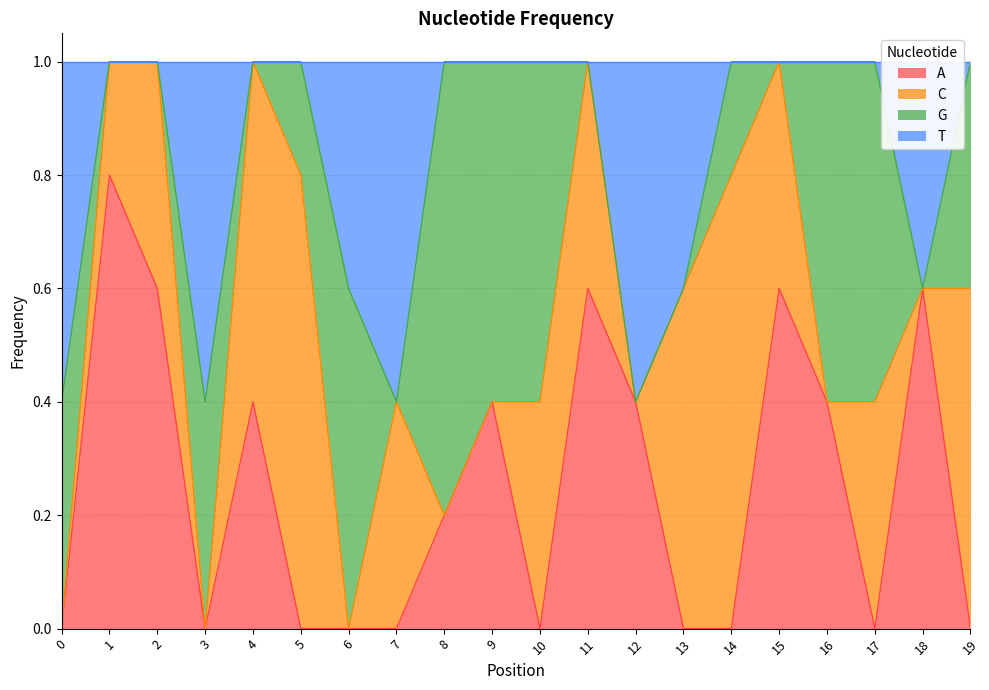

Which has a higher value, 7 or 6?

7